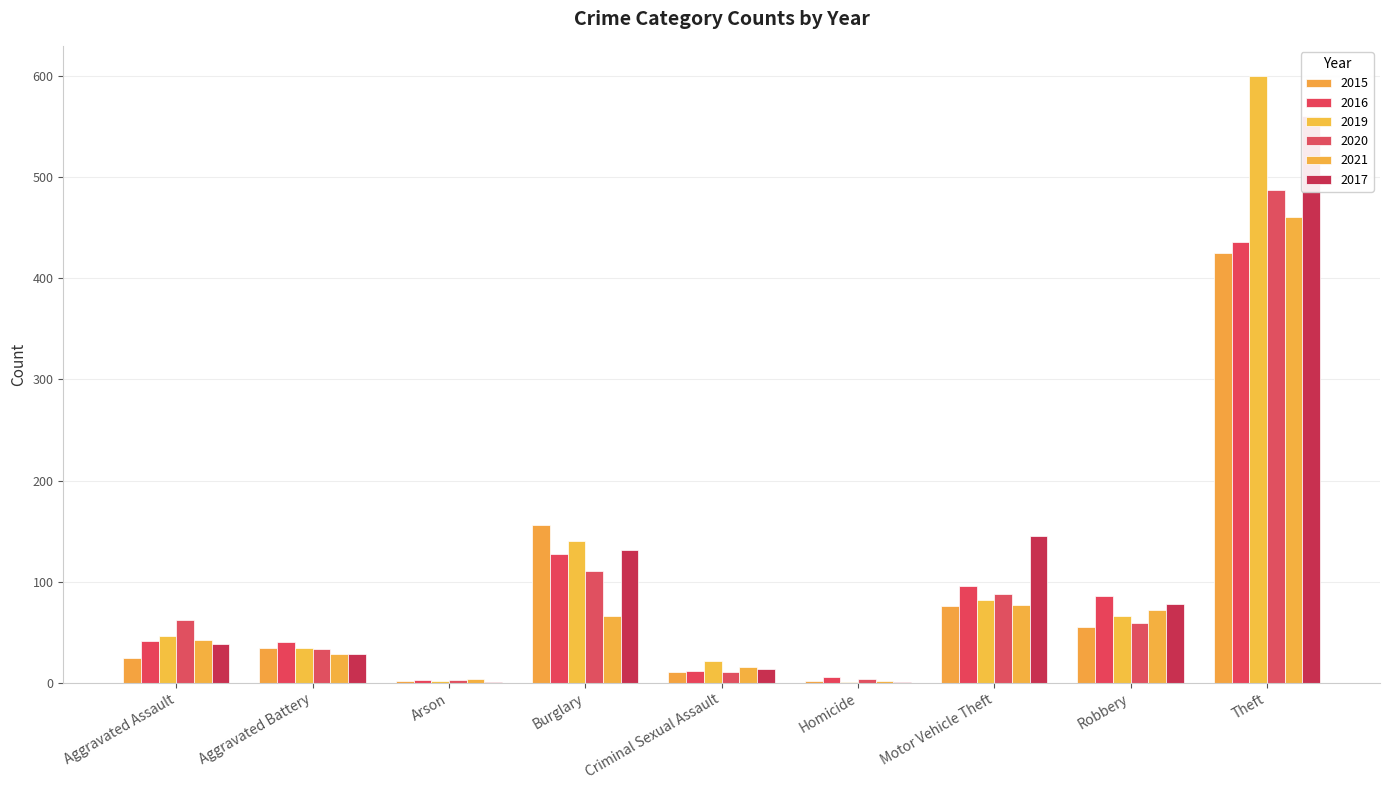

Which series has the largest total across all categories?

2017